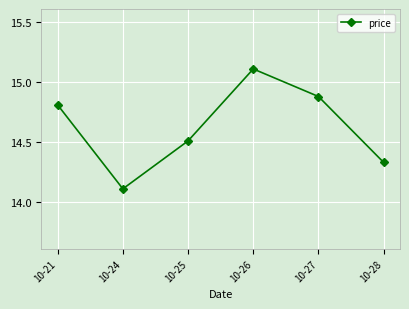

Does the chart have visible grid lines?

Yes